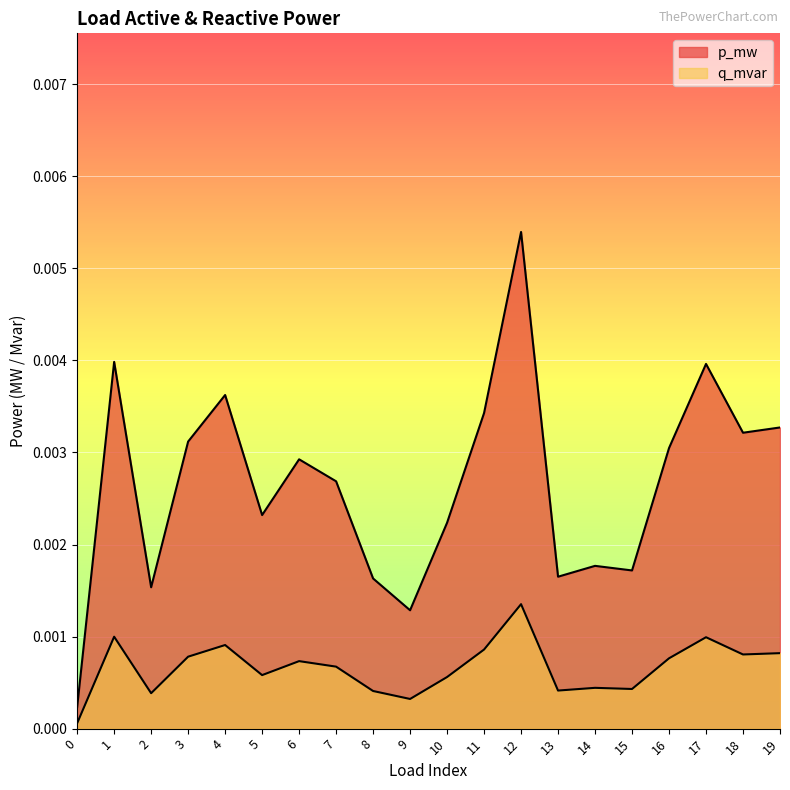

How many interior local valleys does the q_mvar series have?

6